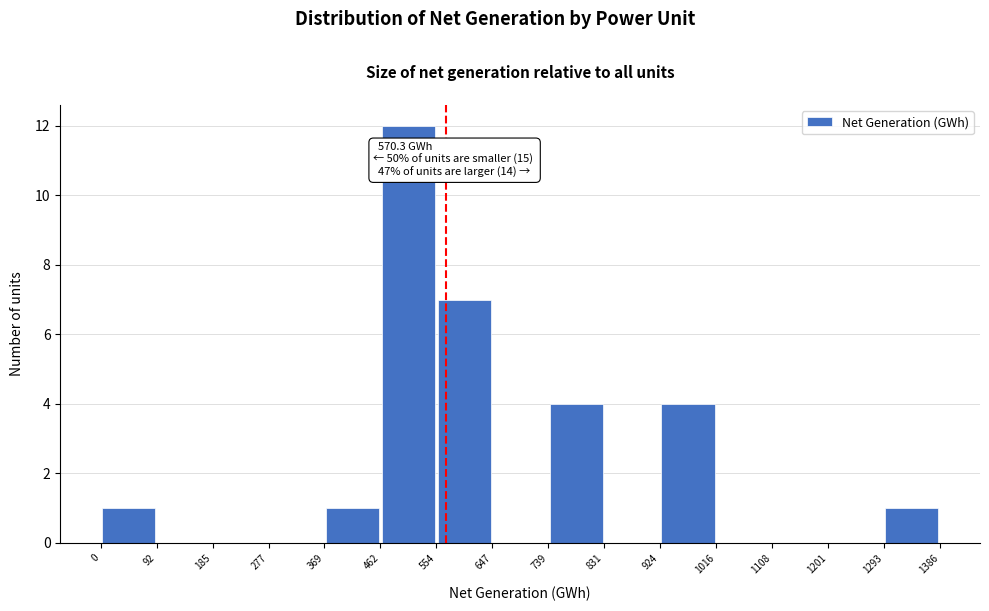

Over which range of the x-axis is the bar tallest?

462 to 554